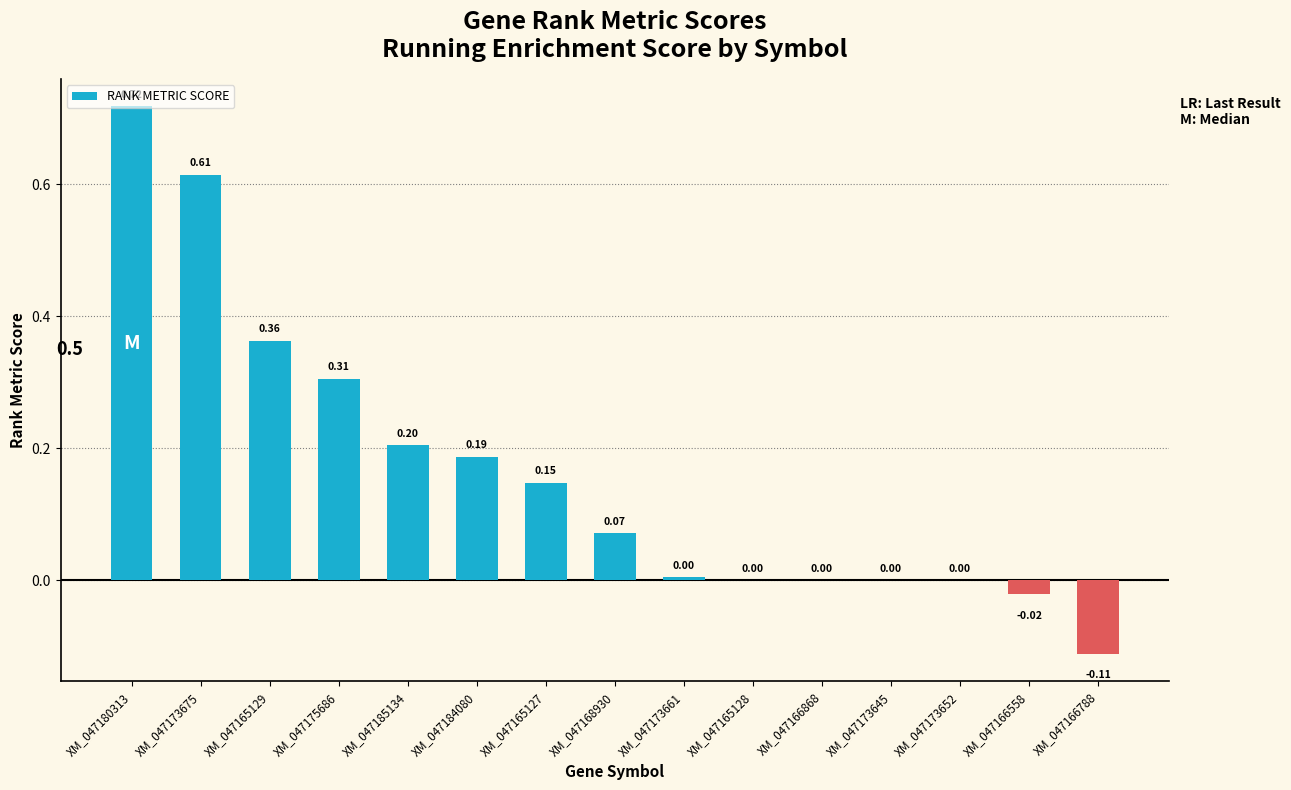

How many series are shown in this chart?

1